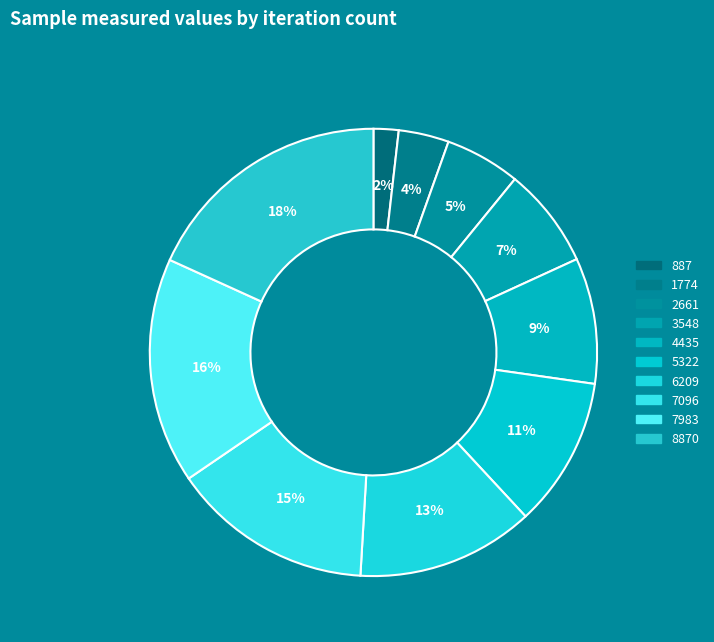

How many slices are in this pie chart?

10